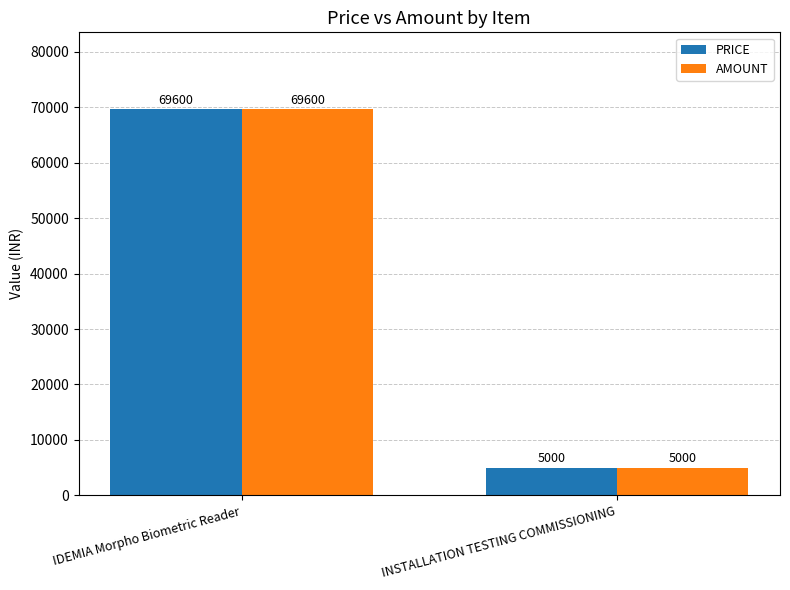

What is the label of the 2nd bar from the right?

IDEMIA Morpho Biometric Reader